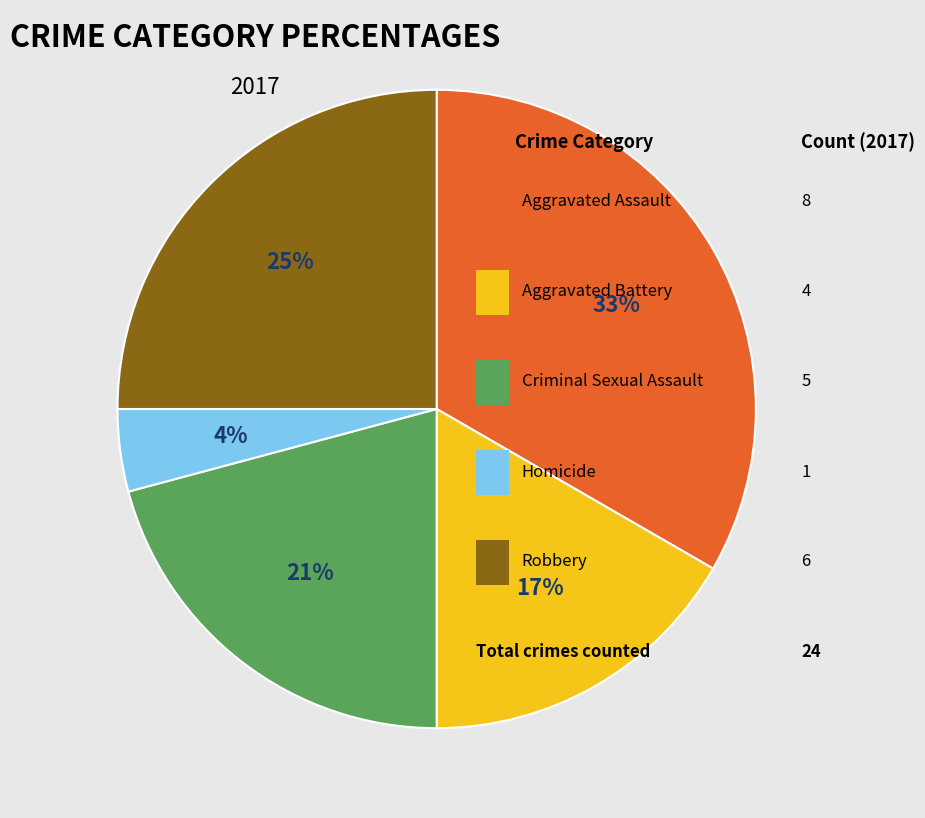

To the nearest percent, what is the average slice percentage?

20%